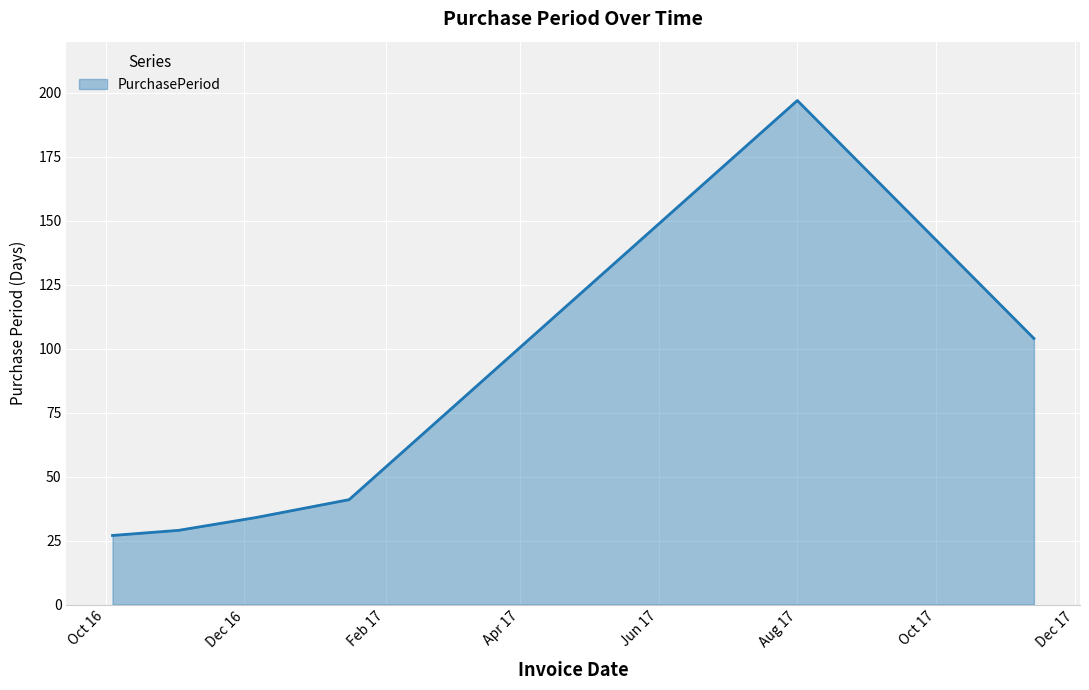

True or false: the data has more than 2 interior local peaks.

False